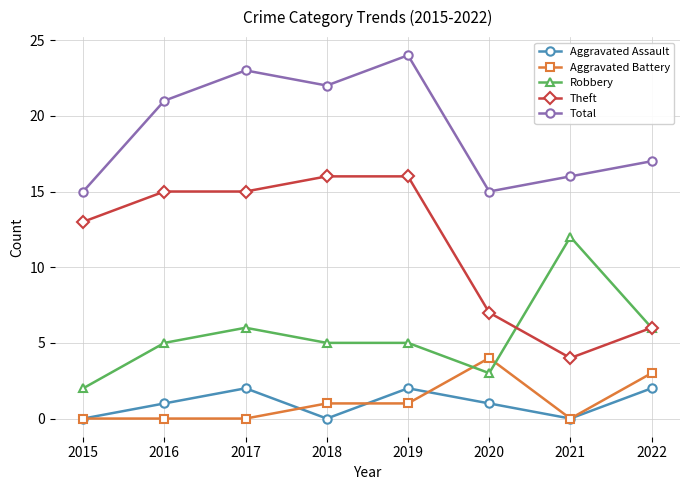

The Aggravated Battery series shows 0 at 2016. True or false?

True